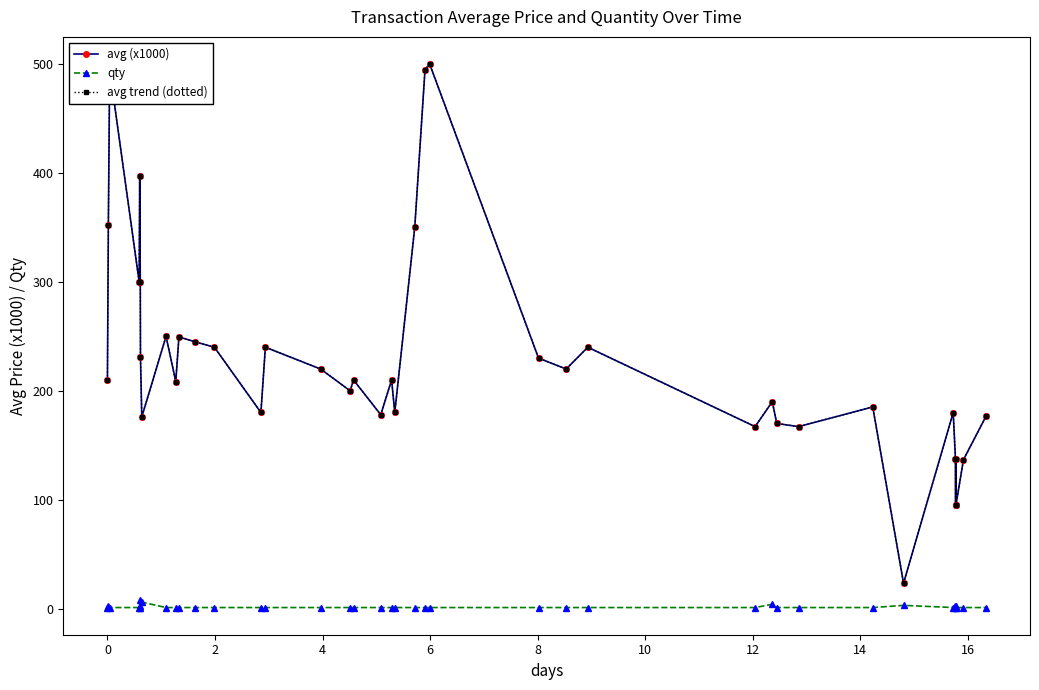

True or false: avg (x1000) and qty intersect in this chart.

False